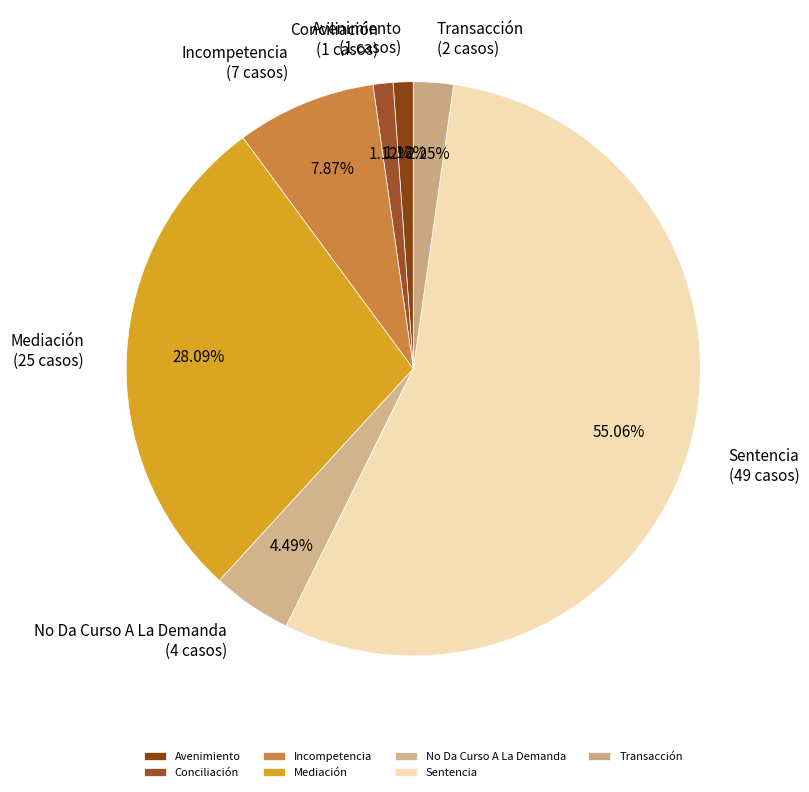

Is the sum of Incompetencia and Sentencia greater than half?

Yes